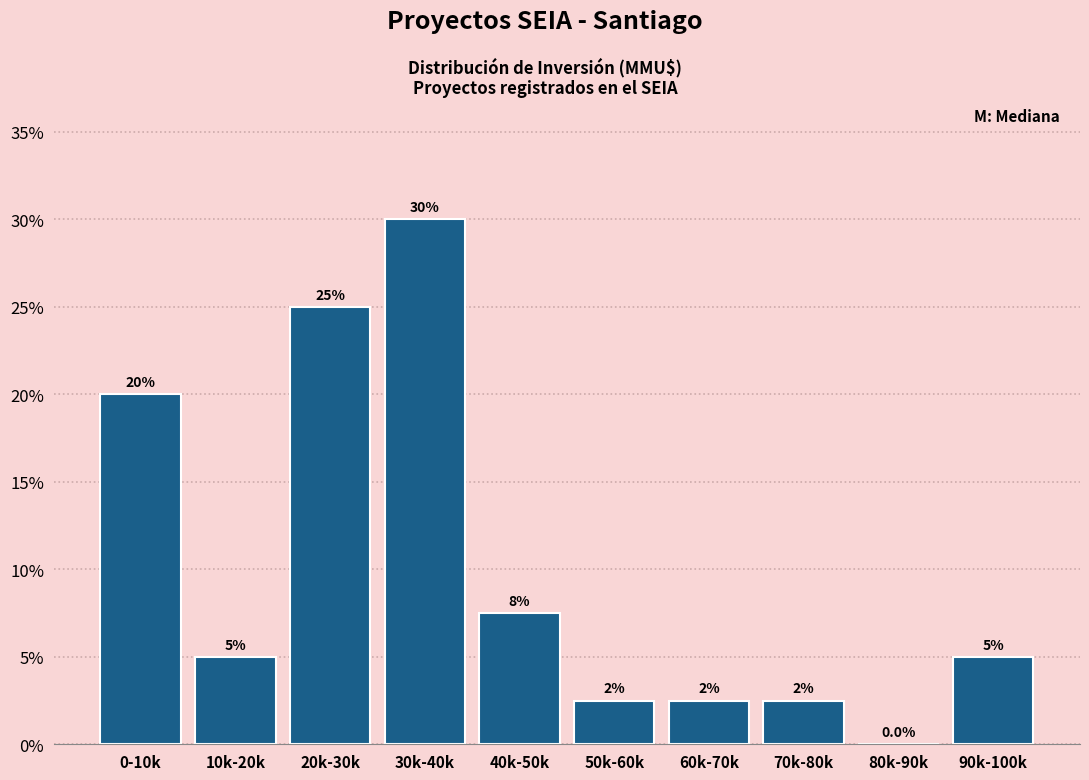

Reading left to right, what are all the values shown in this chart?

0-10k=20.0	10k-20k=5.0	20k-30k=25.0	30k-40k=30.0	40k-50k=7.5	50k-60k=2.5	60k-70k=2.5	70k-80k=2.5	80k-90k=0.0	90k-100k=5.0